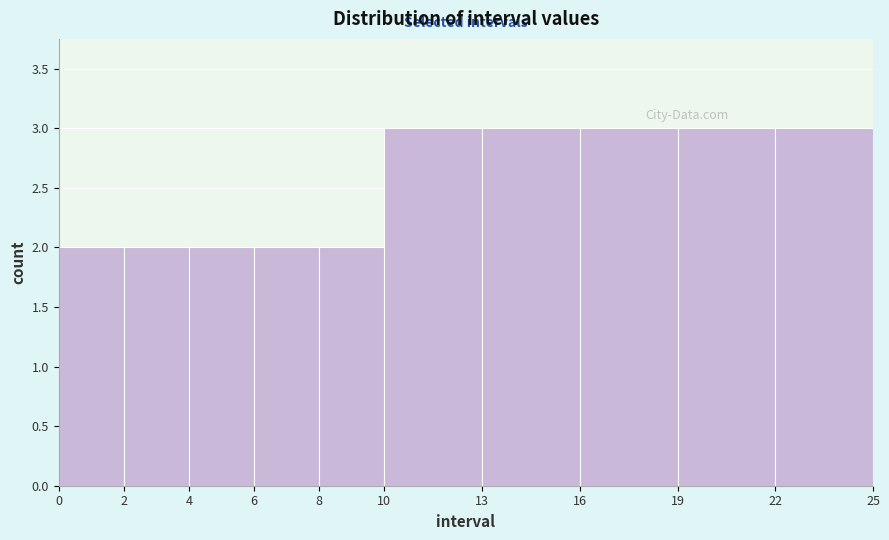

Reading left to right, list every bar in this chart as the range it spans on the x-axis followed by its height. The values are not printed on the chart, so give them approximately, as read against the axis.

0 to 2: 2
2 to 4: 2
4 to 6: 2
6 to 8: 2
8 to 10: 2
10 to 13: 3
13 to 16: 3
16 to 19: 3
19 to 22: 3
22 to 25: 3